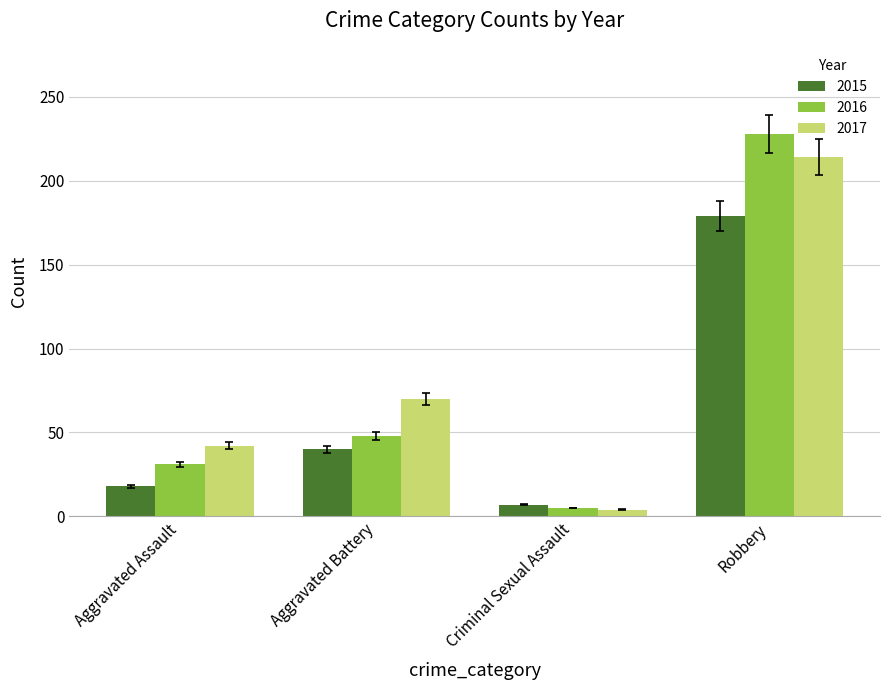

Is the value of 2016 at Robbery greater than the value of 2017 at Robbery?

Yes